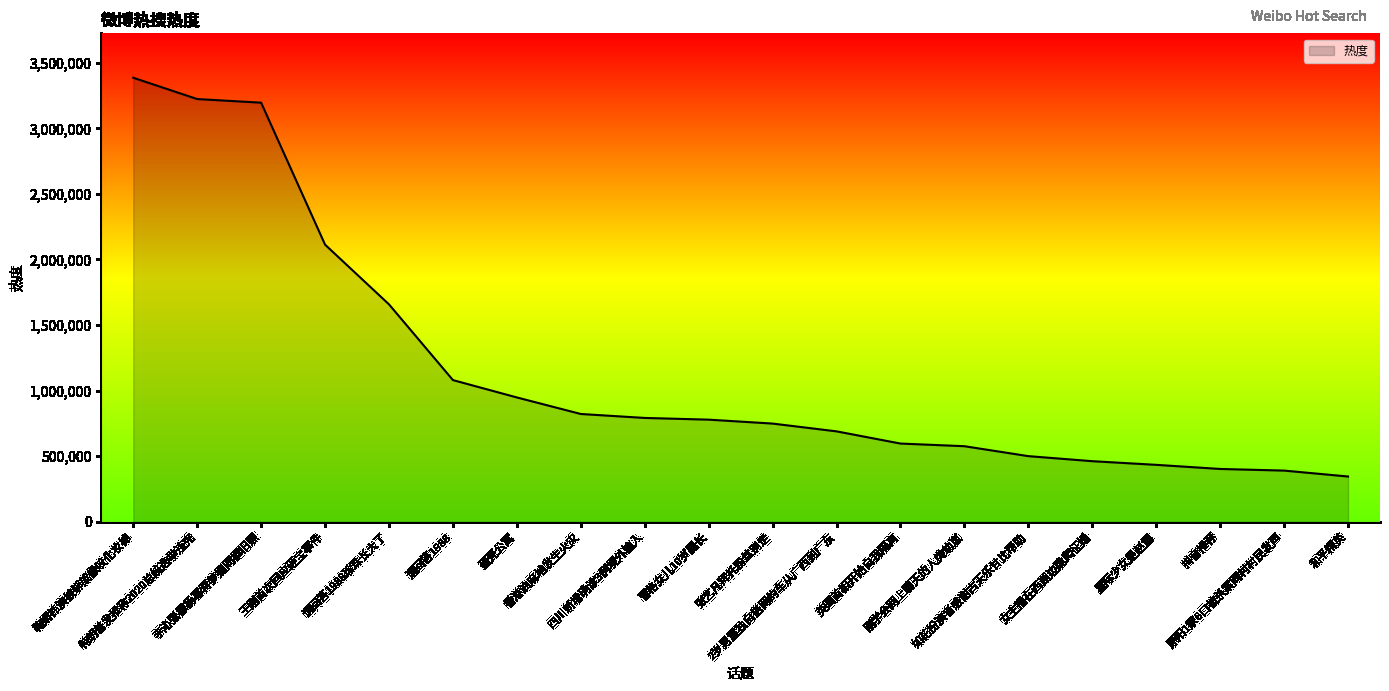

What is the minimum value shown in the chart?

345542